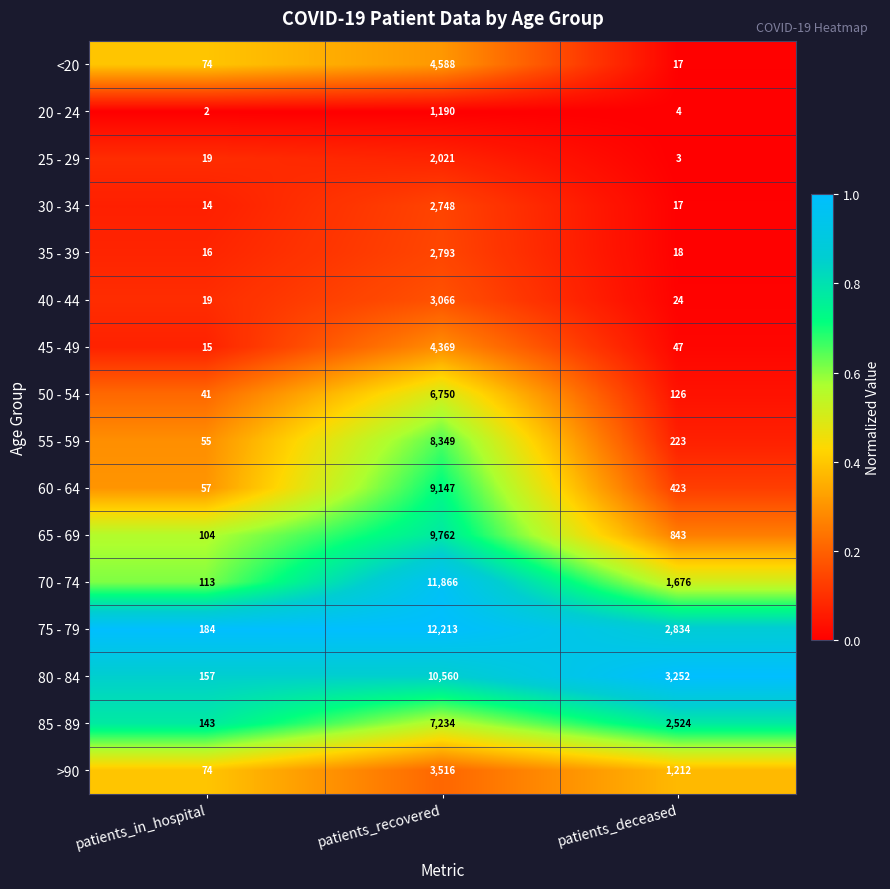

What is the spread (max minus min) of values at patients_in_hospital?

182